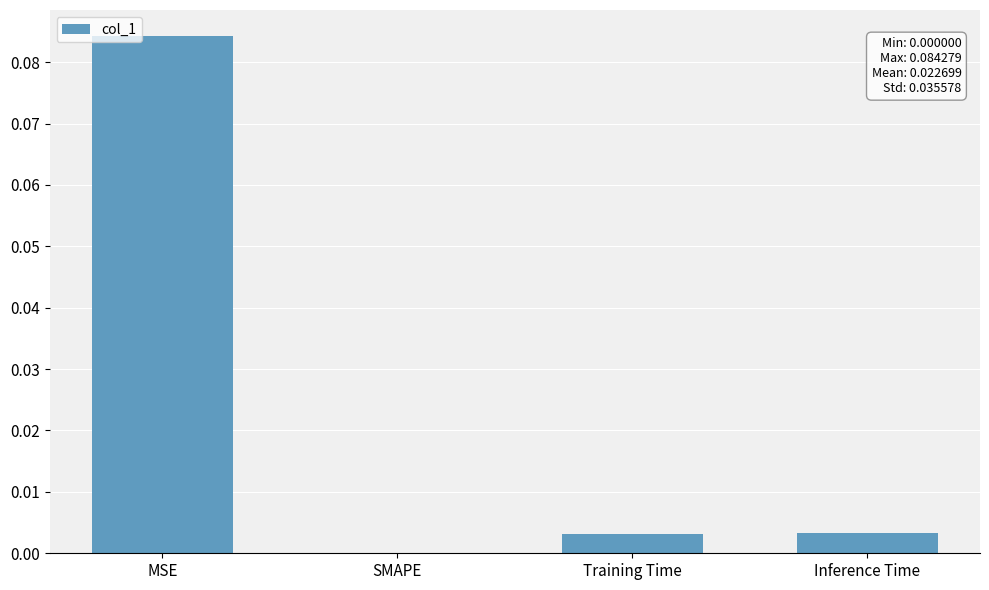

The chart shows a value of 0.0 at Inference Time. True or false?

True